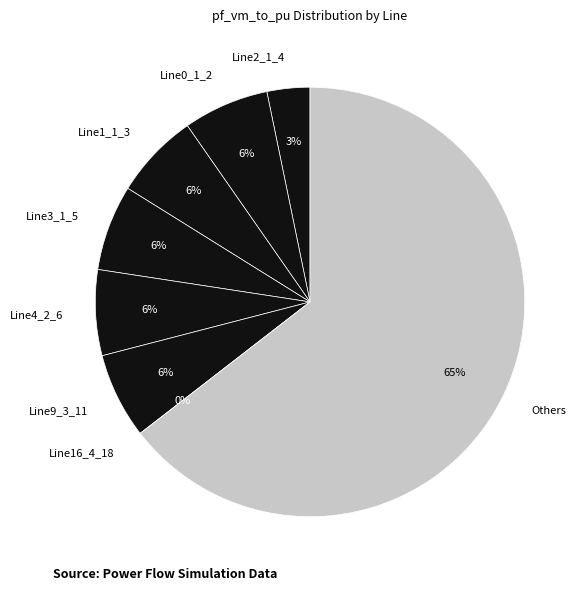

To the nearest percent, what portion does Line1_1_3 represent?

6%